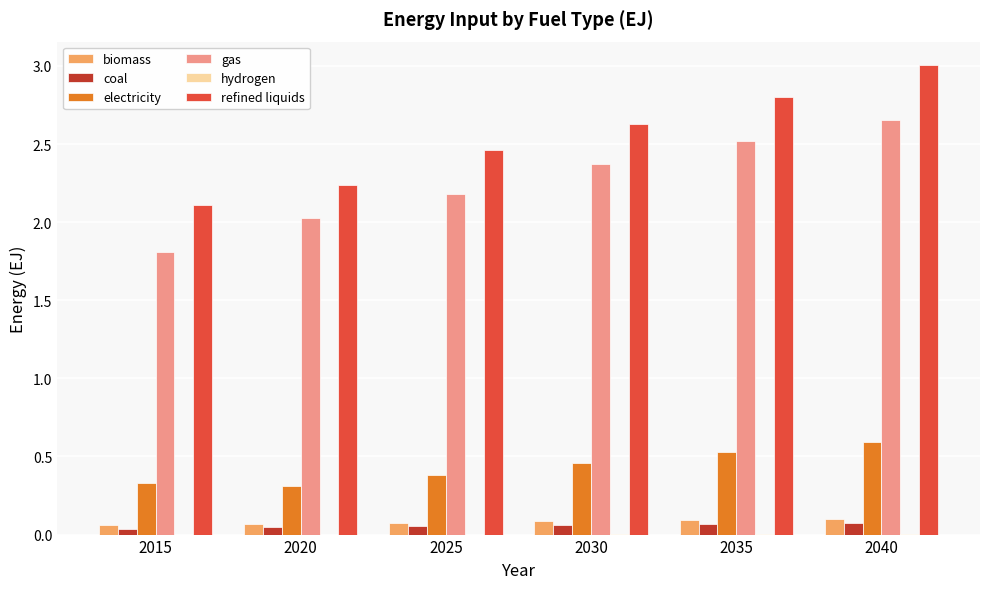

How many series are shown in this chart?

6